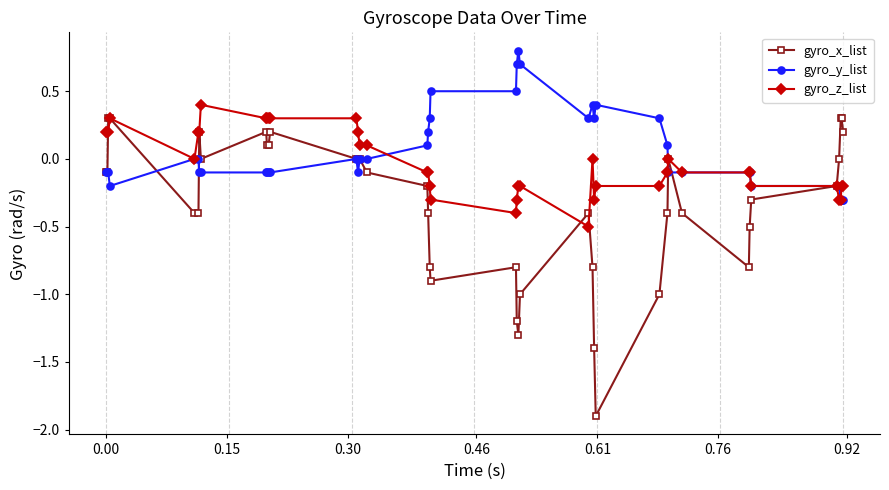

Rank the series by their average value, from highest to lowest.

gyro_y_list, gyro_z_list, gyro_x_list